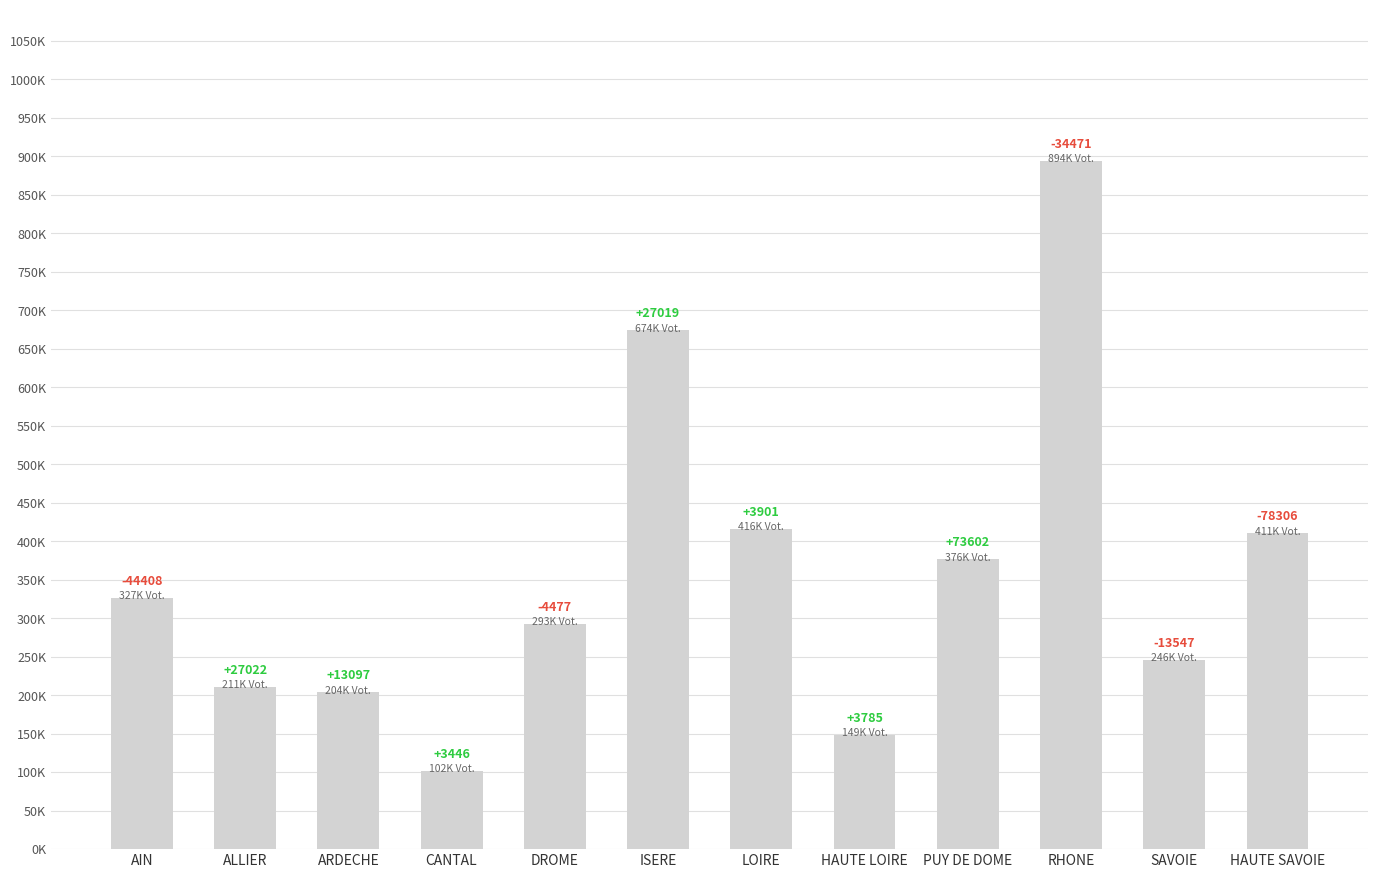

What is the sum of all values?

4301985